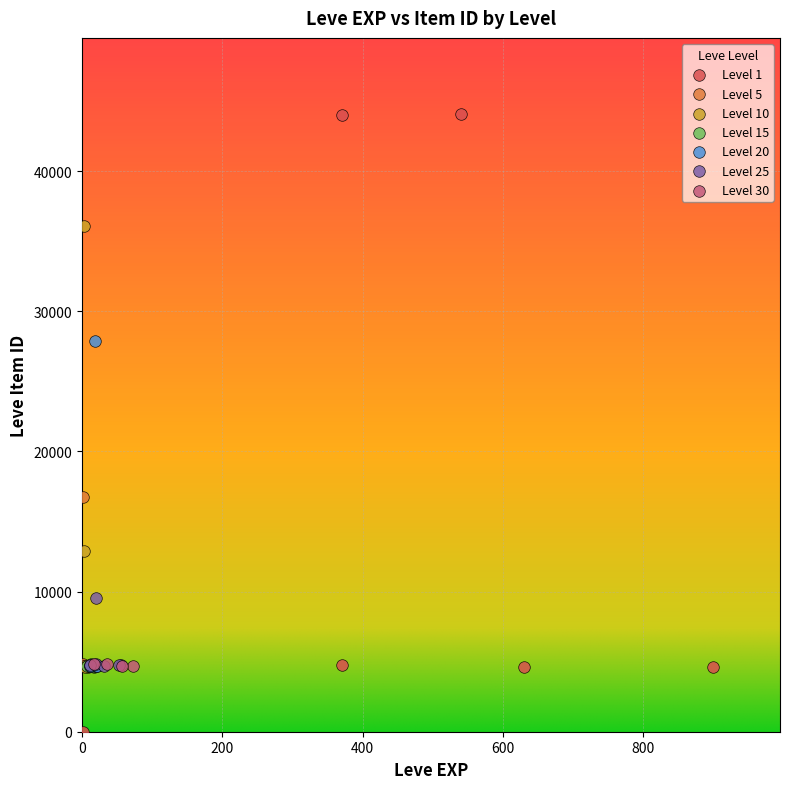

Which series reaches the minimum Y coordinate?

Level 1